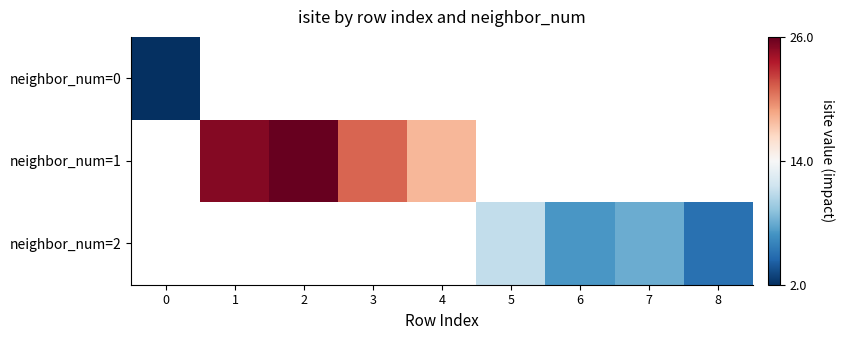

What is the maximum value shown in the chart?

26.0